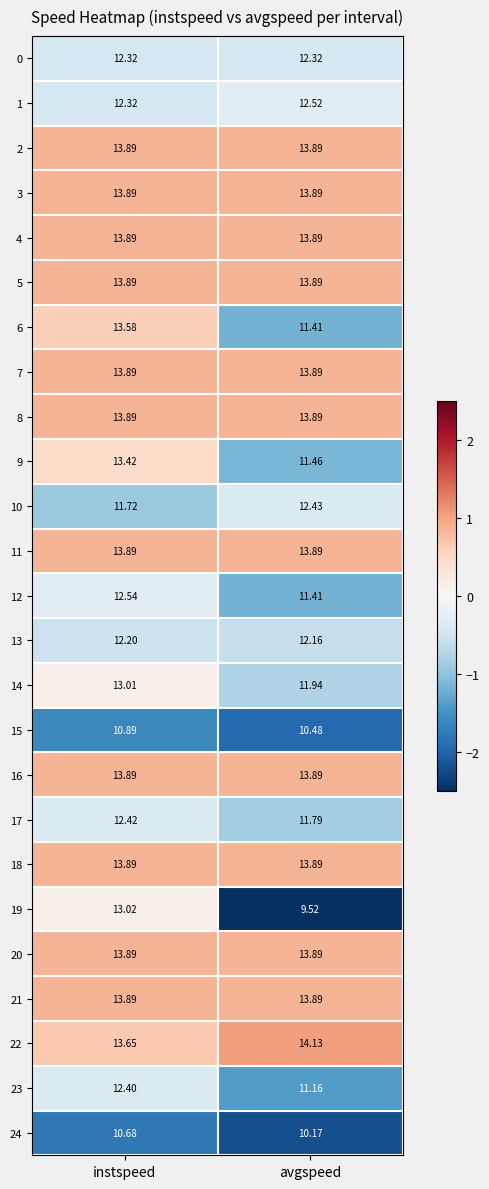

At which category is the sum across all series the highest?

instspeed